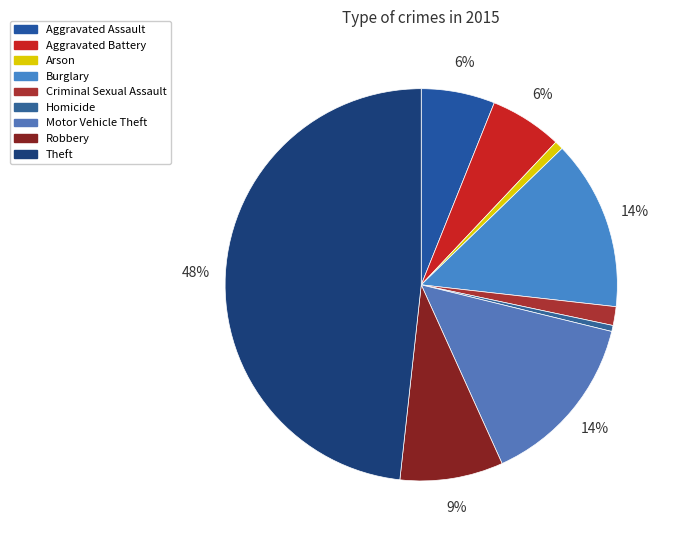

What percentage is NOT represented by Burglary?

86.0%